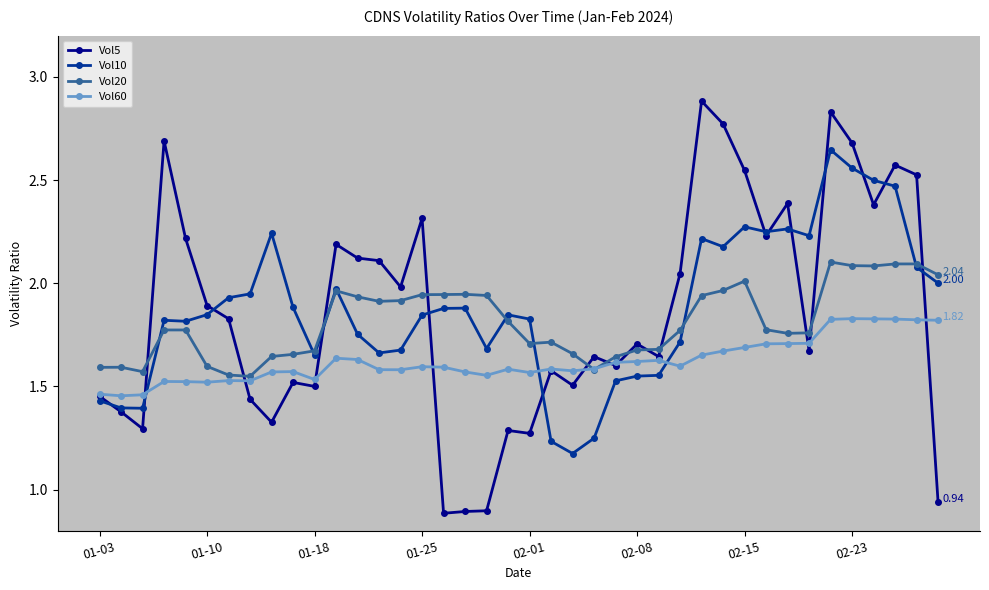

True or false: Vol5 has more than 1 points higher than both neighbors.

True